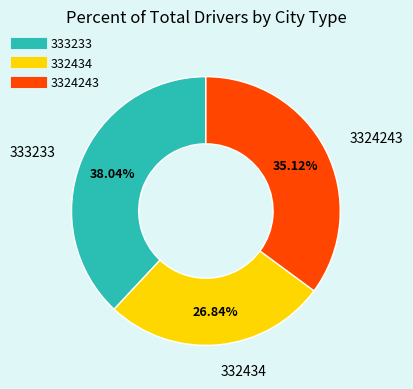

How much of the chart is everything except 332434?

73.2%